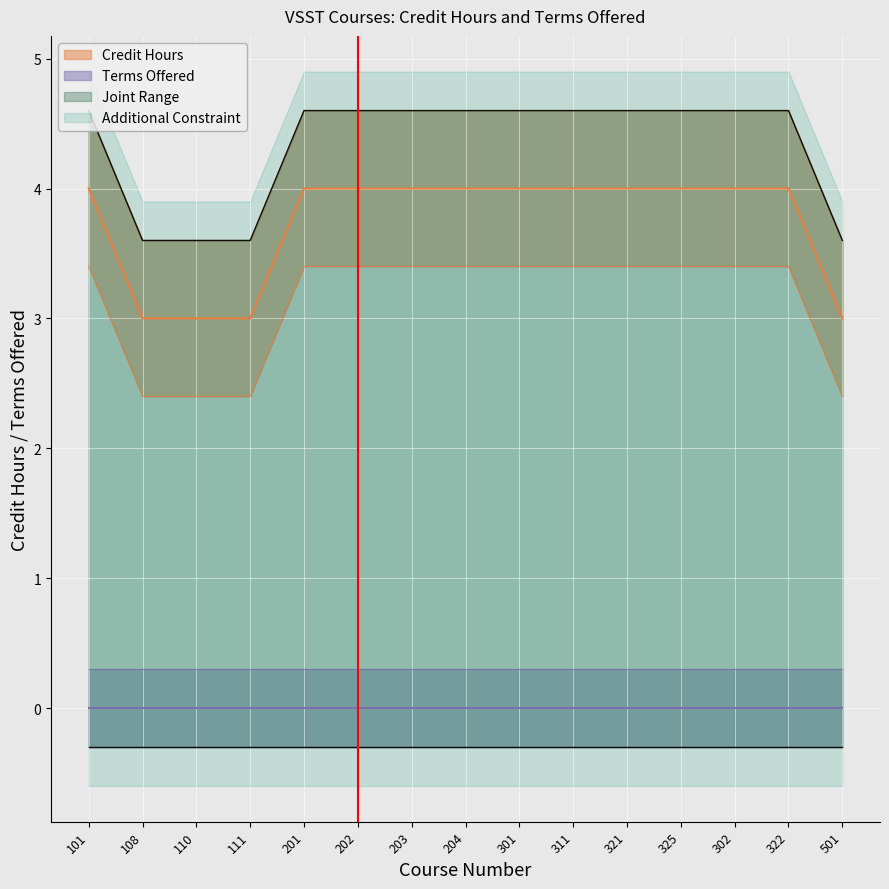

Is it true that the value at 204 is 3?

False